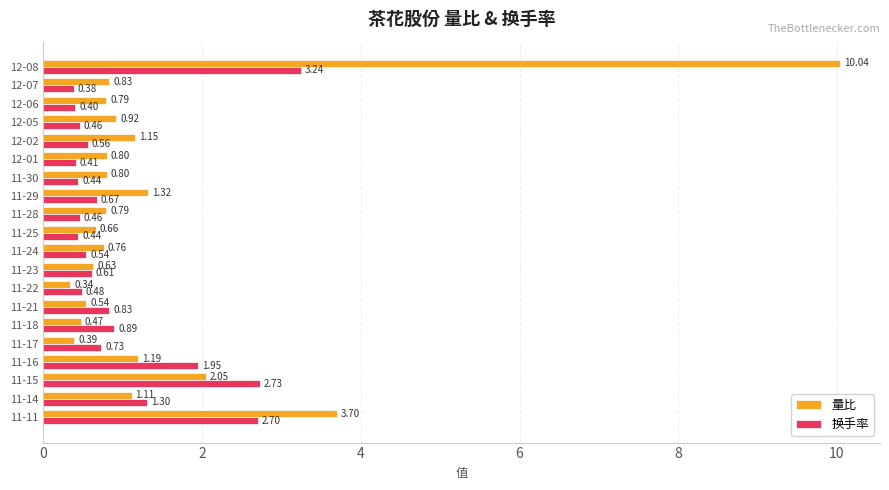

At 11-16, list the series in order from smallest to largest.

量比, 换手率